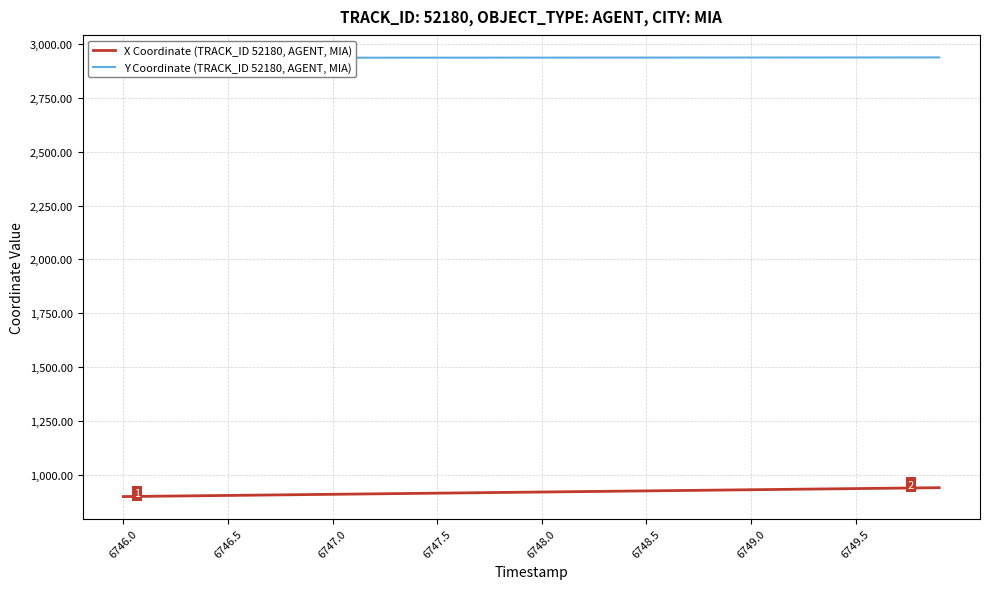

Which series has the largest total across all categories?

Y Coordinate (TRACK_ID 52180, AGENT, MIA)